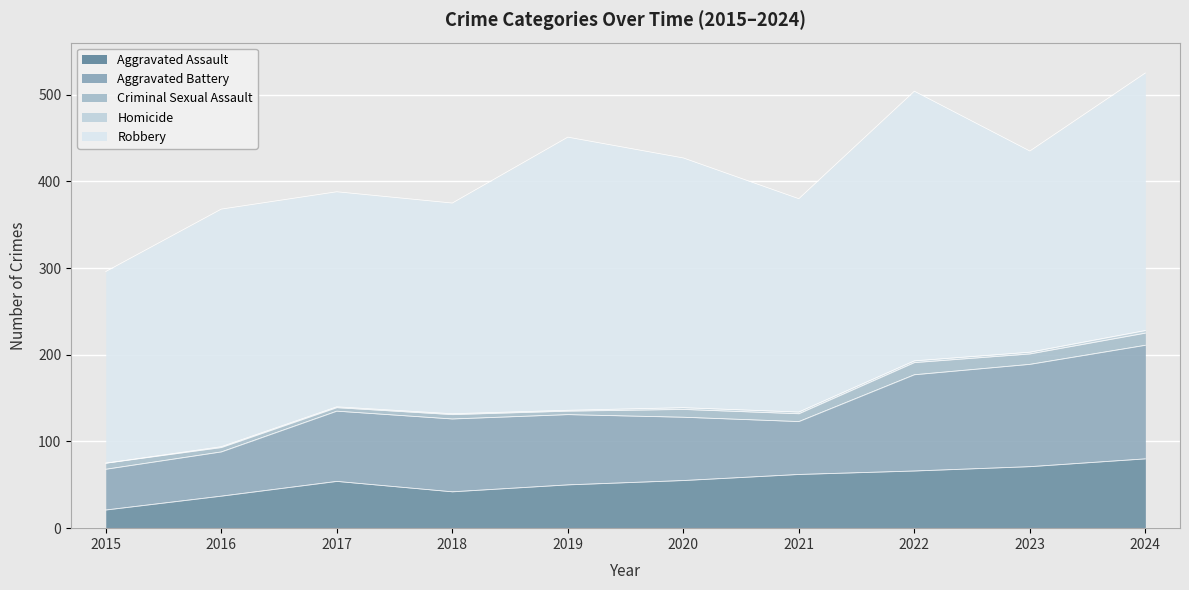

What is the difference between the maximum and minimum values in the Robbery series?

94